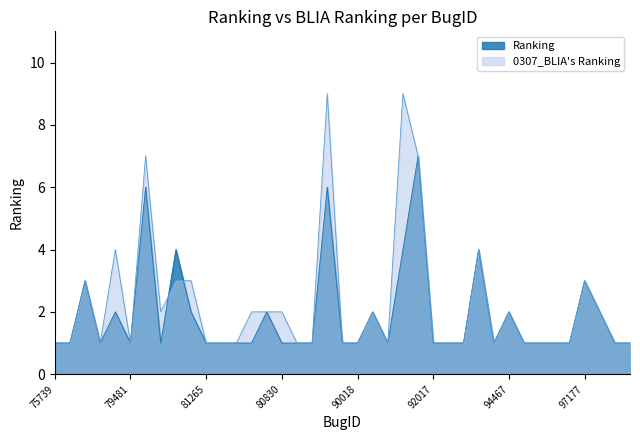

Which series ends up on top after the final intersection of 0307_BLIA's Ranking and Ranking?

0307_BLIA's Ranking